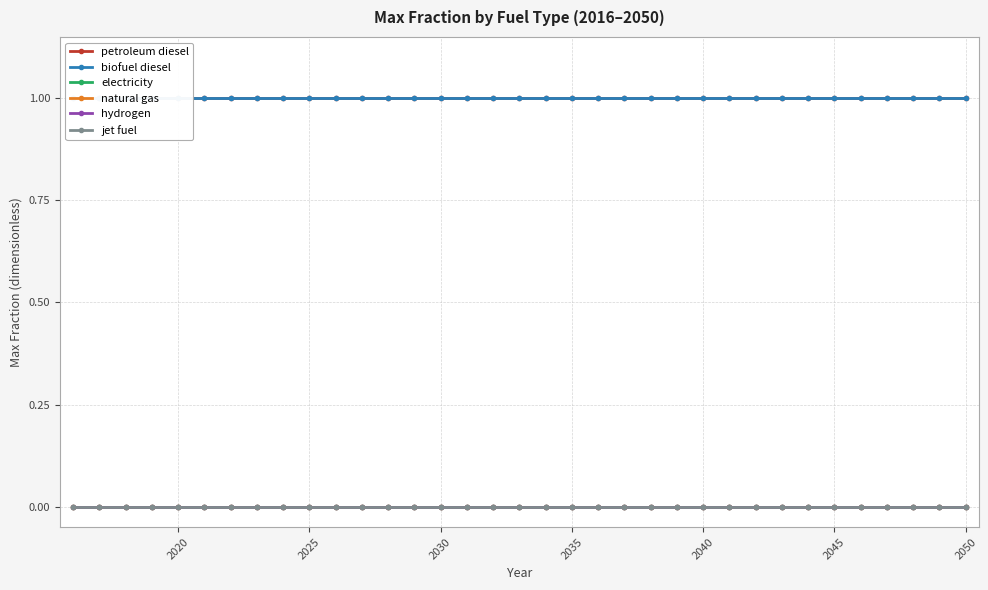

At how many categories does at least one series exceed 0?

35